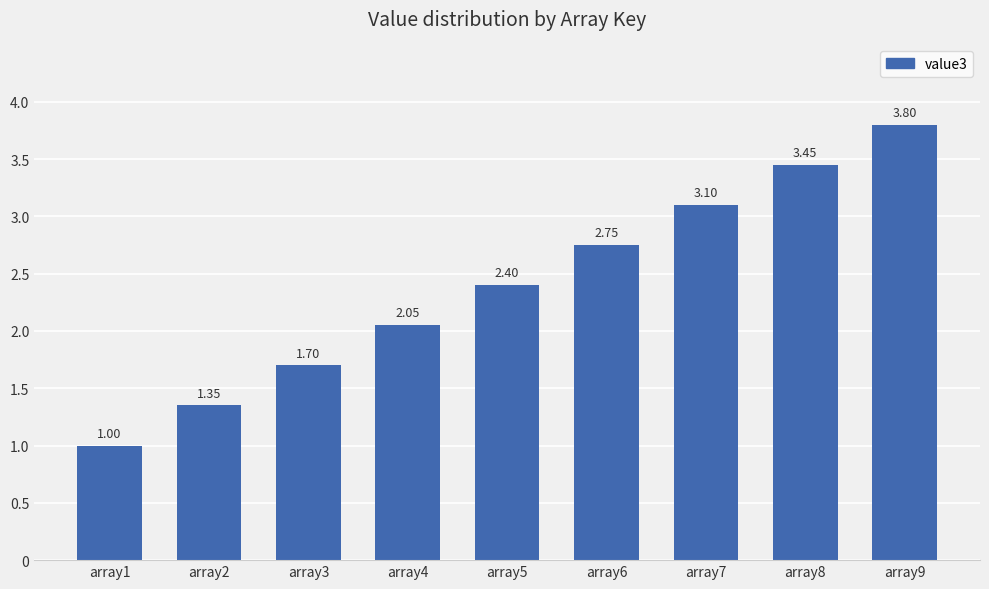

Between array3 and array7, which is larger?

array7